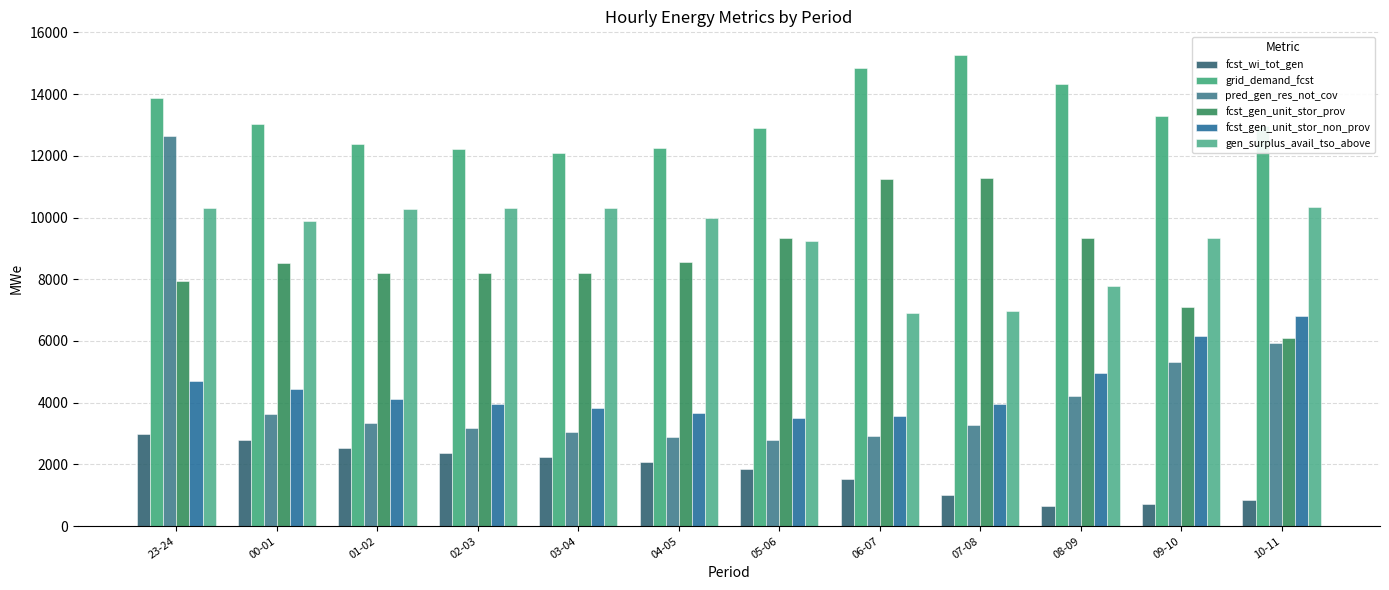

What is the lowest value of the fcst_gen_unit_stor_prov series?

6104